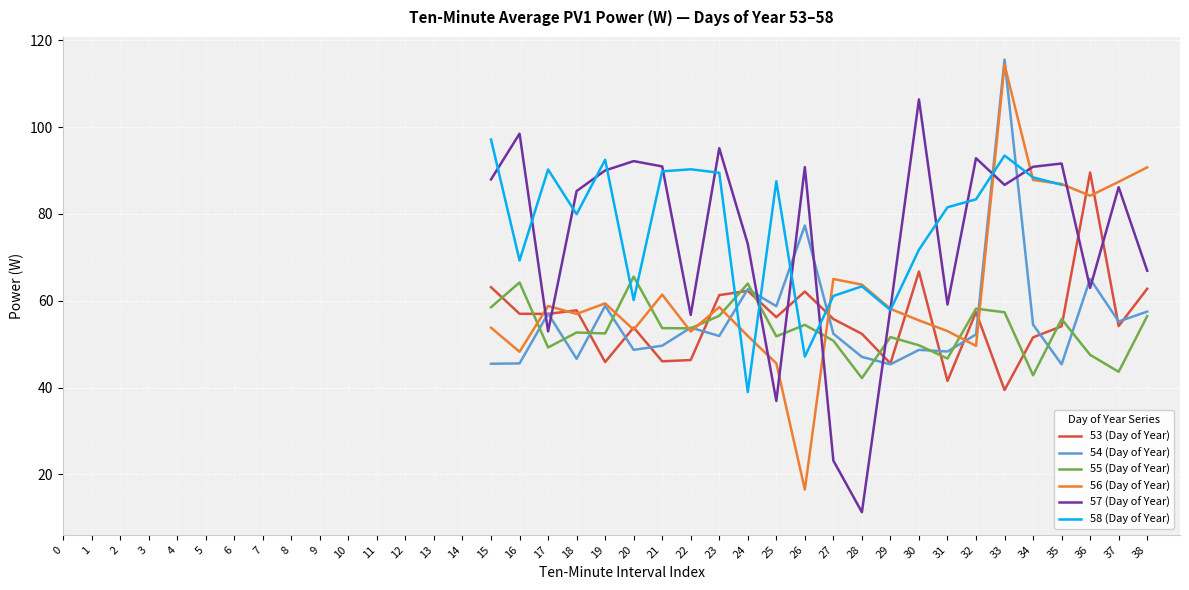

Where is the first local maximum for 53 (Day of Year)?

18